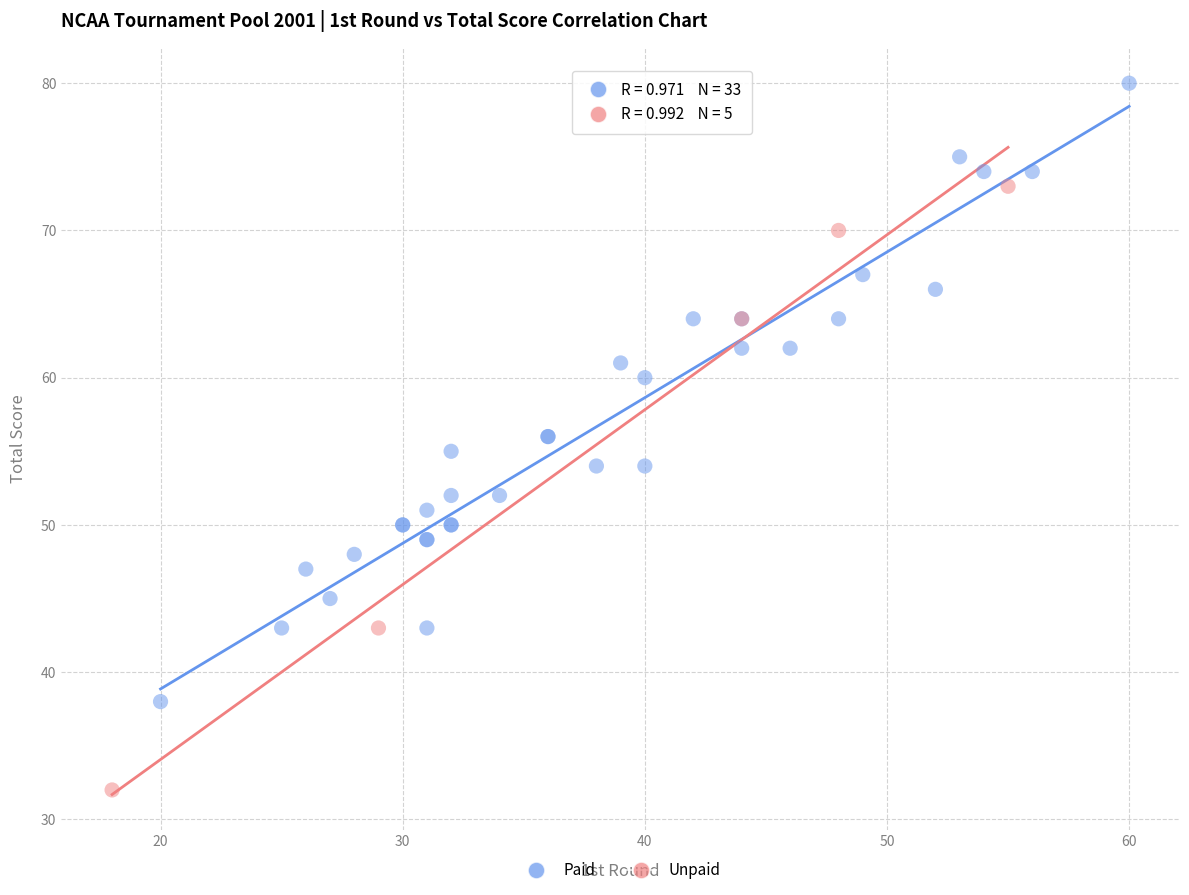

Which series contains the lowest Y value?

Unpaid